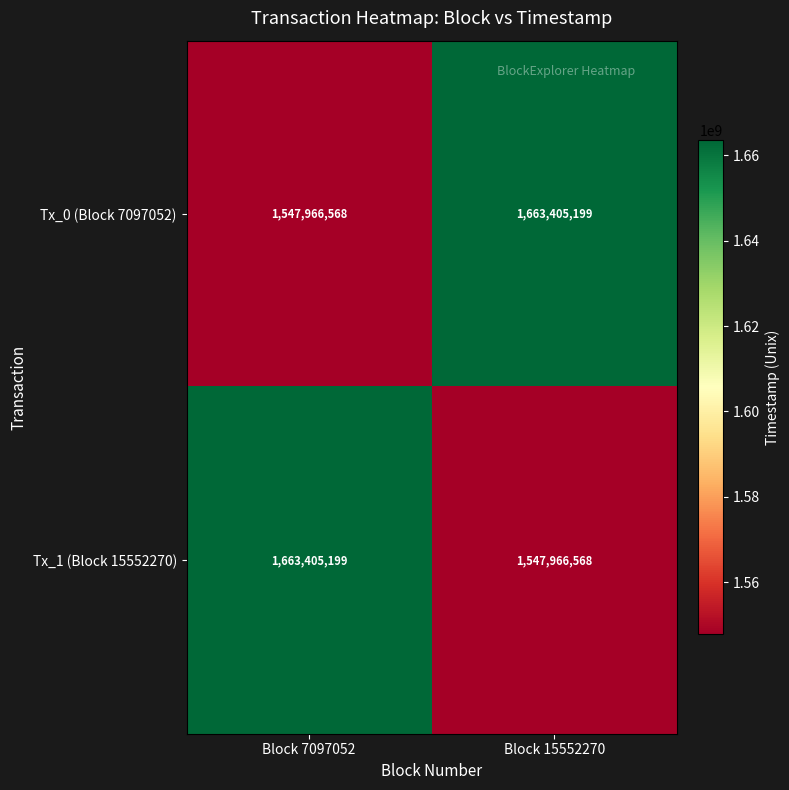

What is the highest value of the Tx_0 (Block 7097052) series?

1663405199